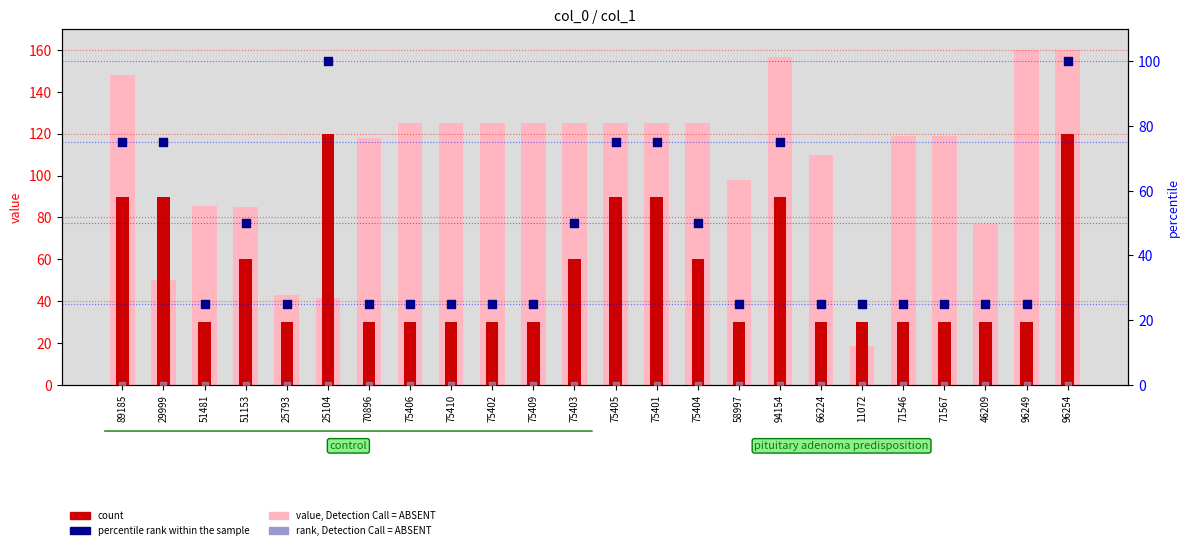

What is the total value across all series at 58997?

153.1